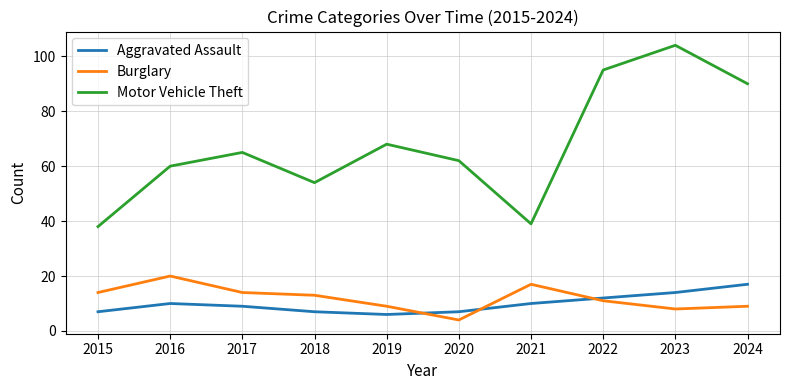

True or false: Burglary and Aggravated Assault cross at least once.

True